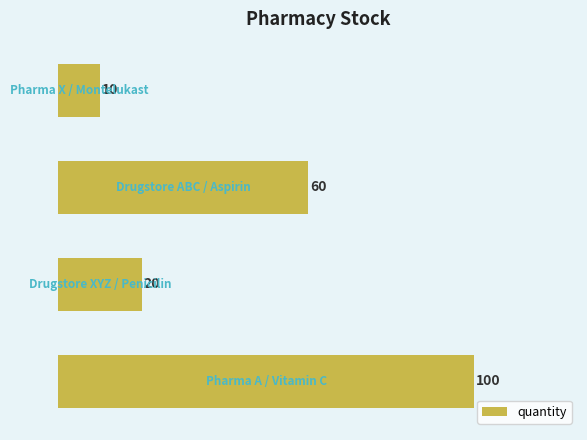

How many values are between 20 and 100?

3